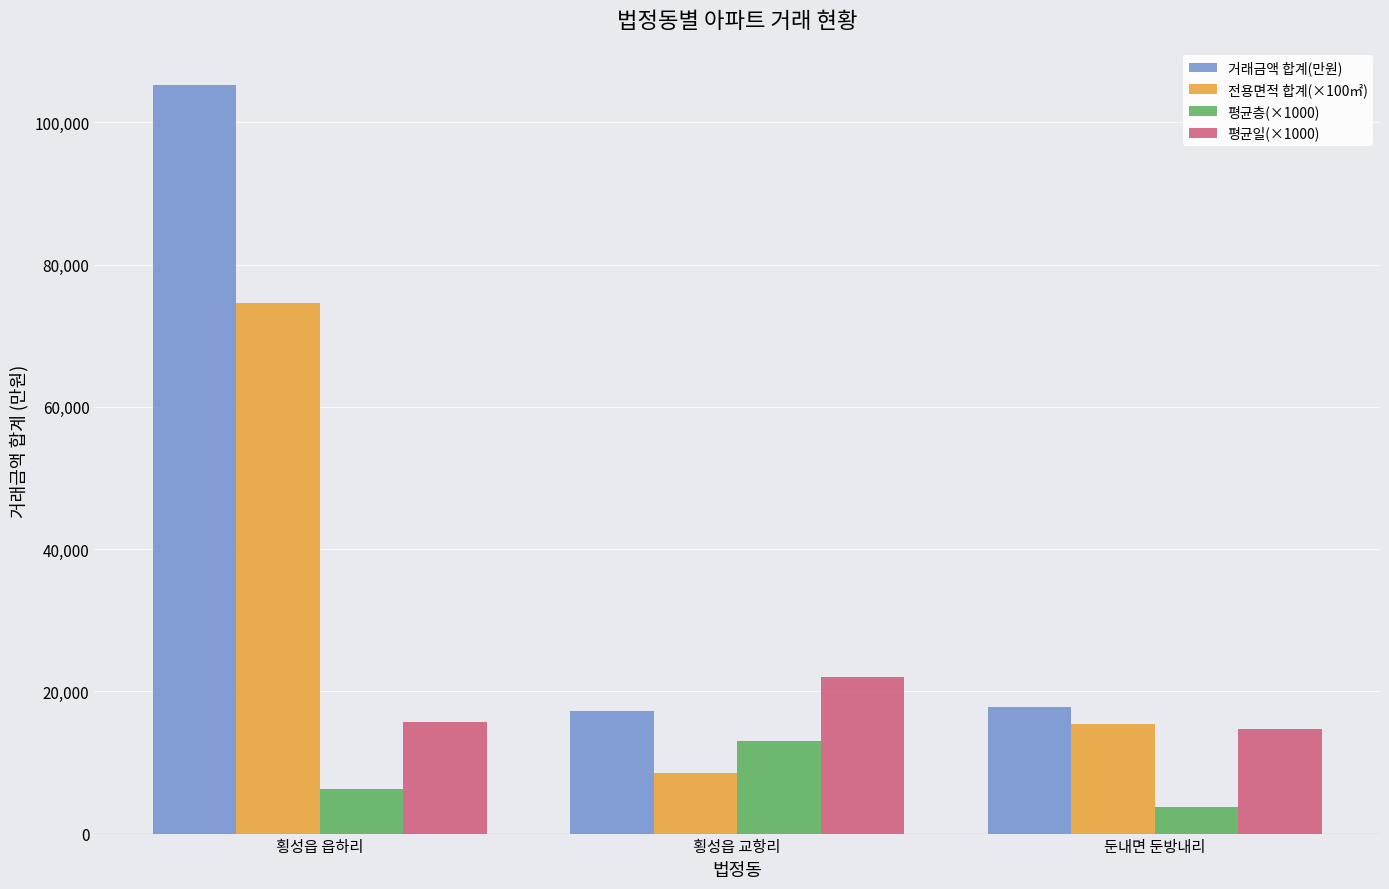

What is the difference between the maximum and minimum values in the 평균층(×1000) series?

9330.0